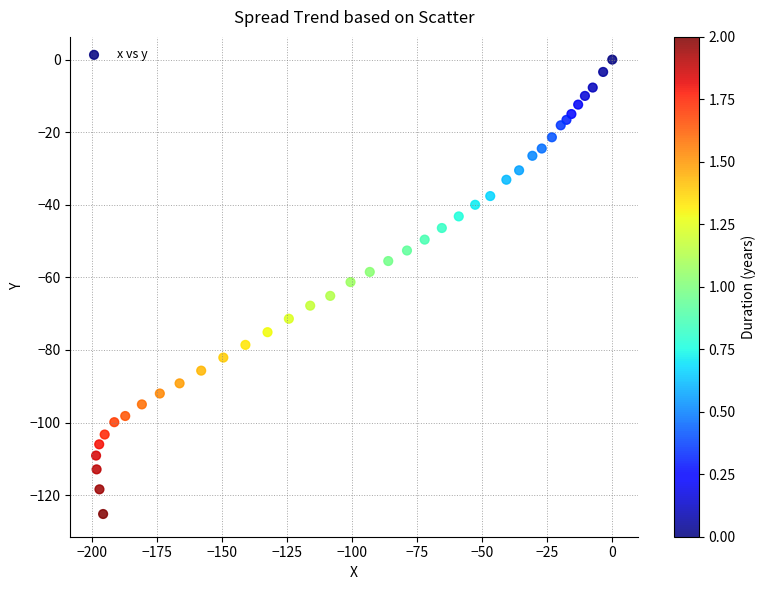

What is the range of Y values (max minus min)?

125.2